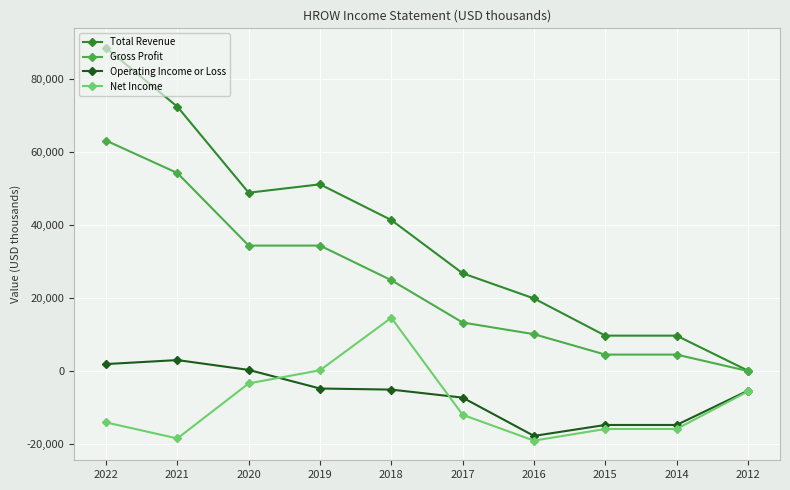

What is the lowest value of the Operating Income or Loss series?

-17800